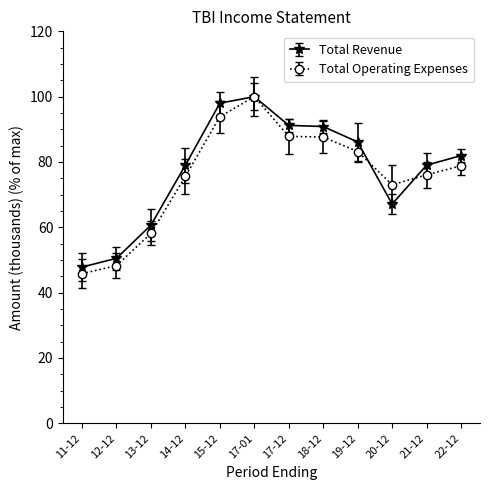

How many lines are shown in the chart?

2